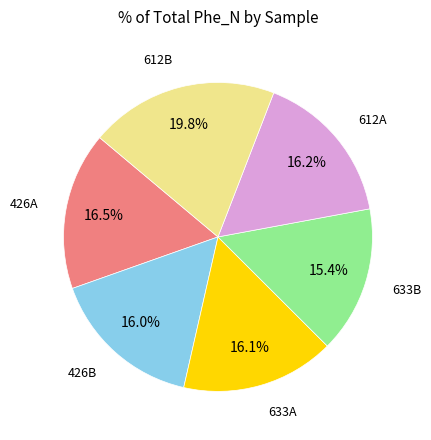

The 612A slice represents 11% of the pie. True or false?

False